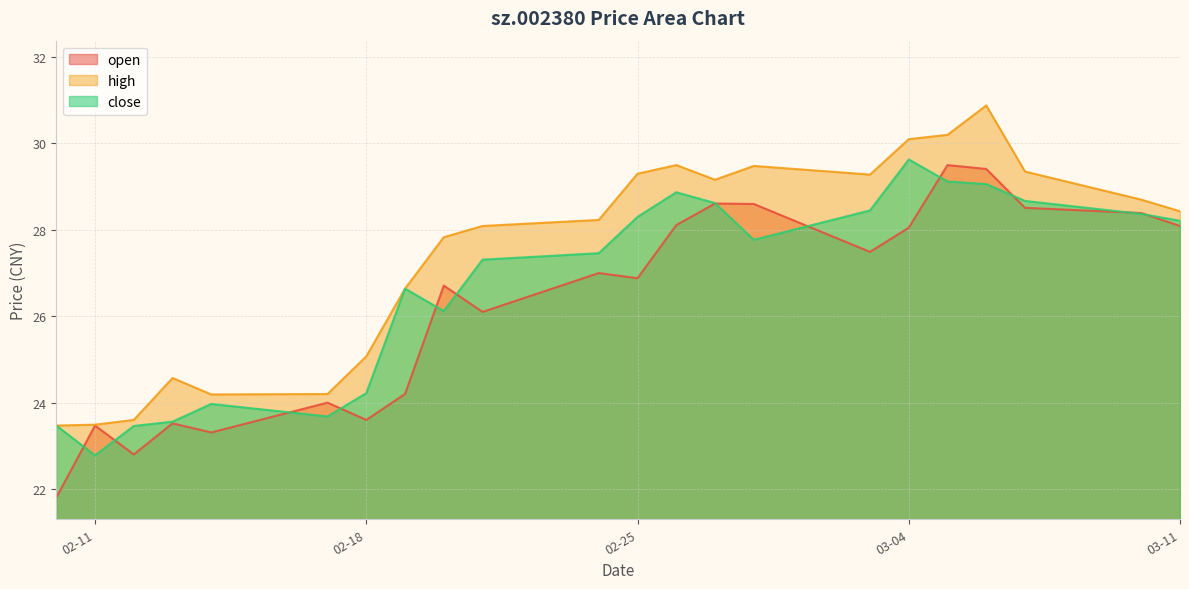

Where is the first local maximum for high?

2025-02-13